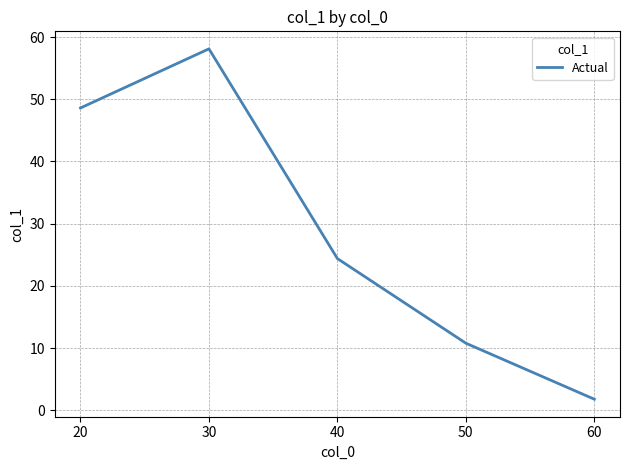

How many lines are shown in the chart?

1